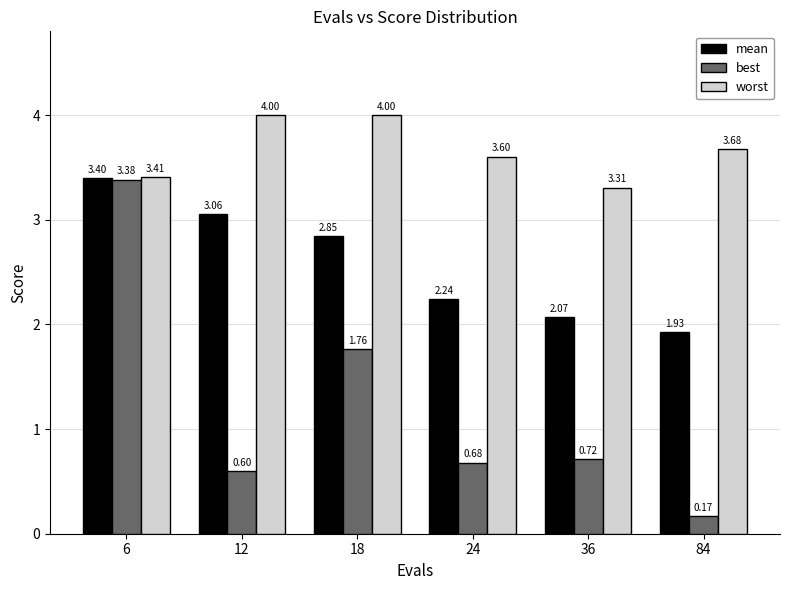

Which series has the largest range (max minus min)?

best